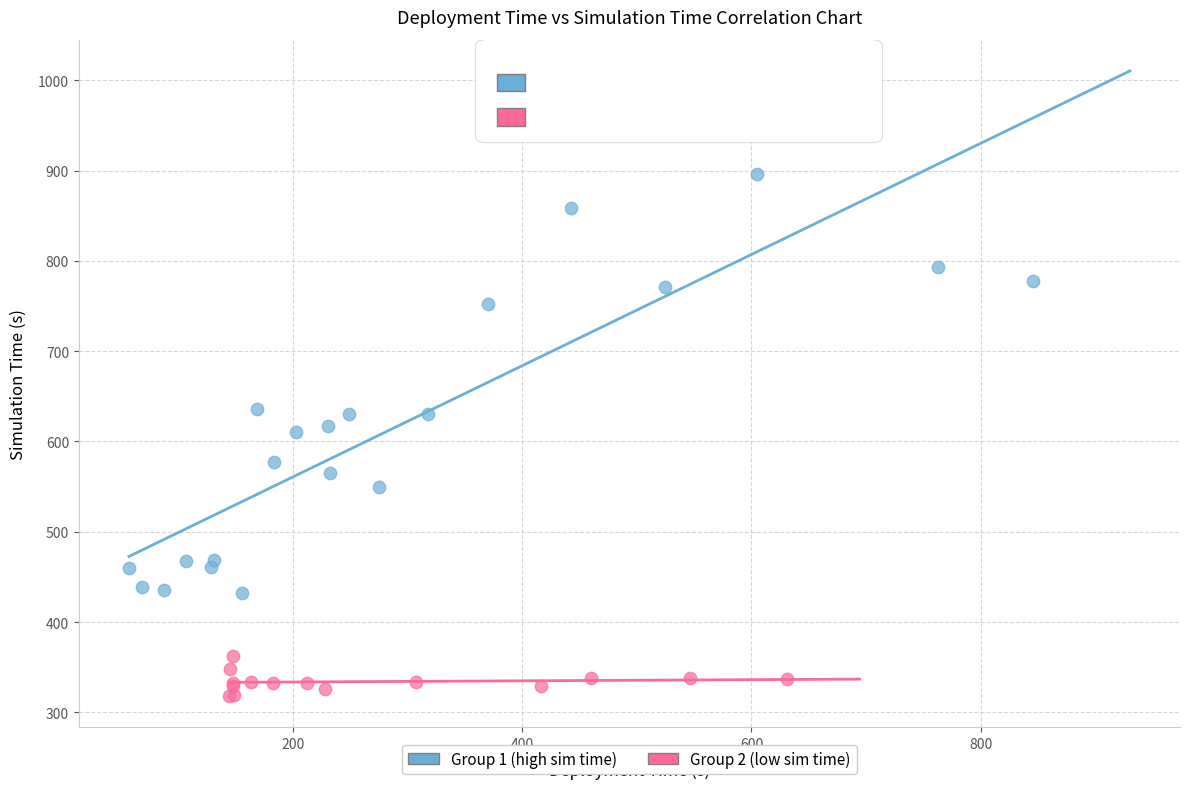

What are all the series names shown in the legend?

Group 1 (high sim time), Group 2 (low sim time)